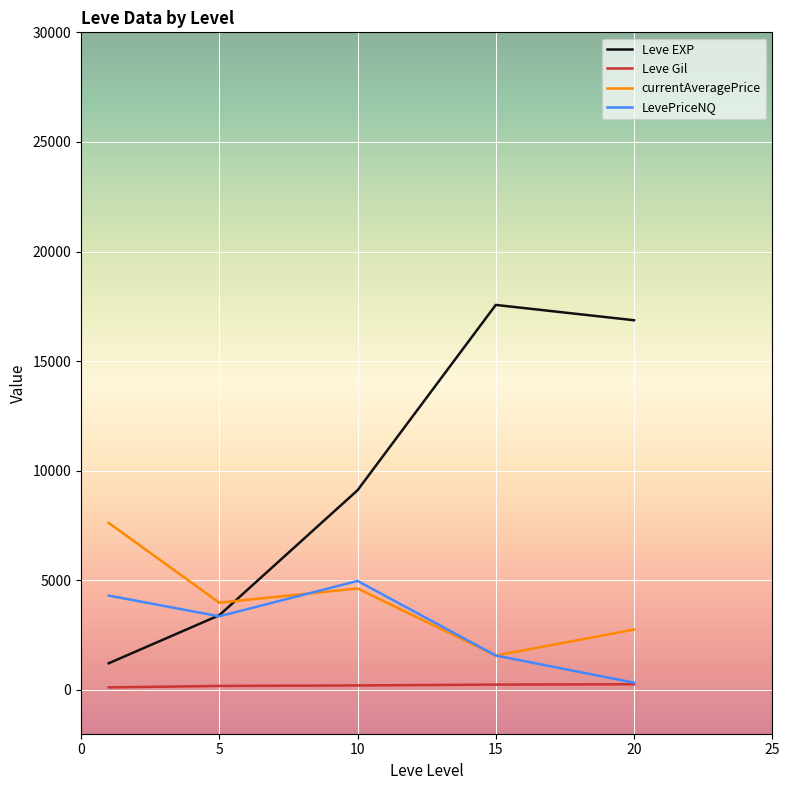

What is the average value of the currentAveragePrice series?

4108.1